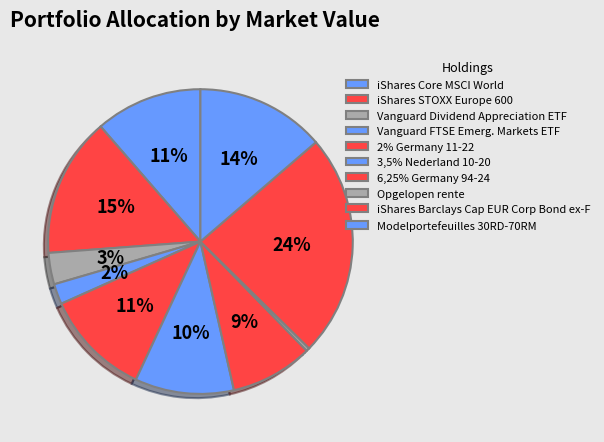

Do Vanguard Dividend Appreciation ETF and 2% Germany 11-22 together represent more than half of the pie?

No